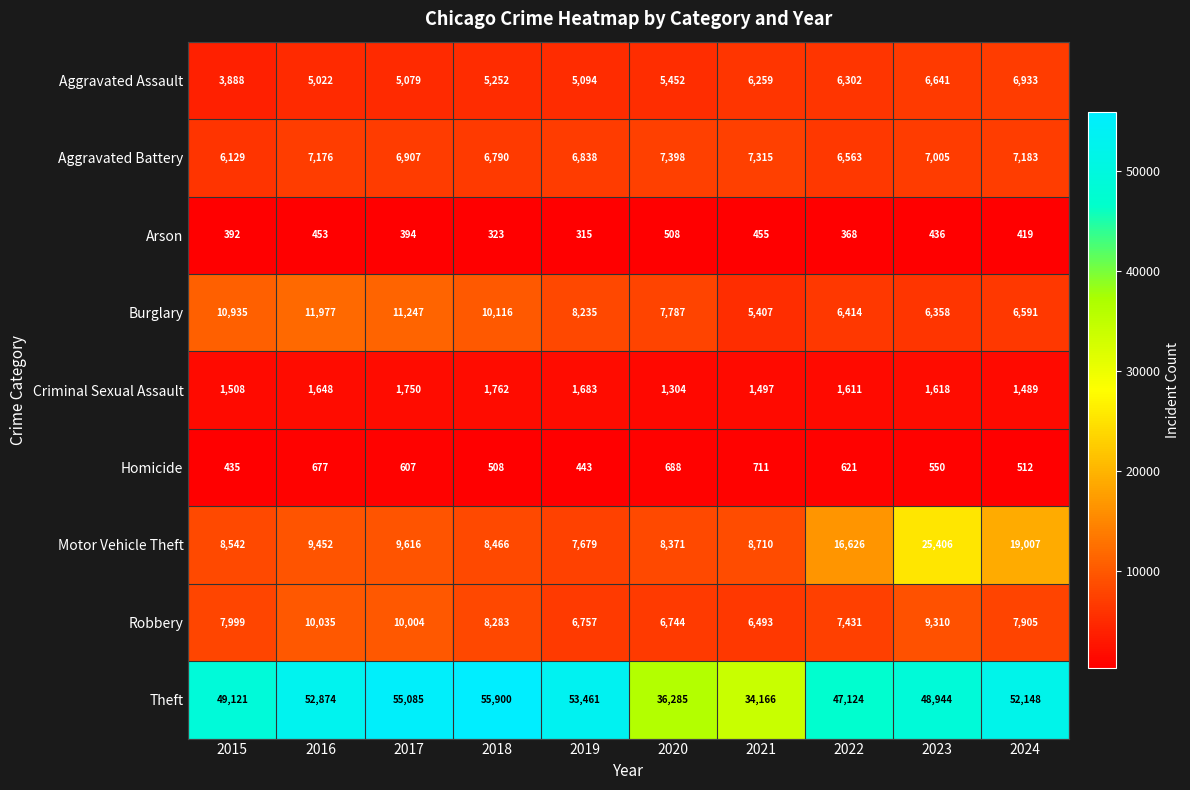

True or false: Motor Vehicle Theft has a value of 13291 at 2020.

False